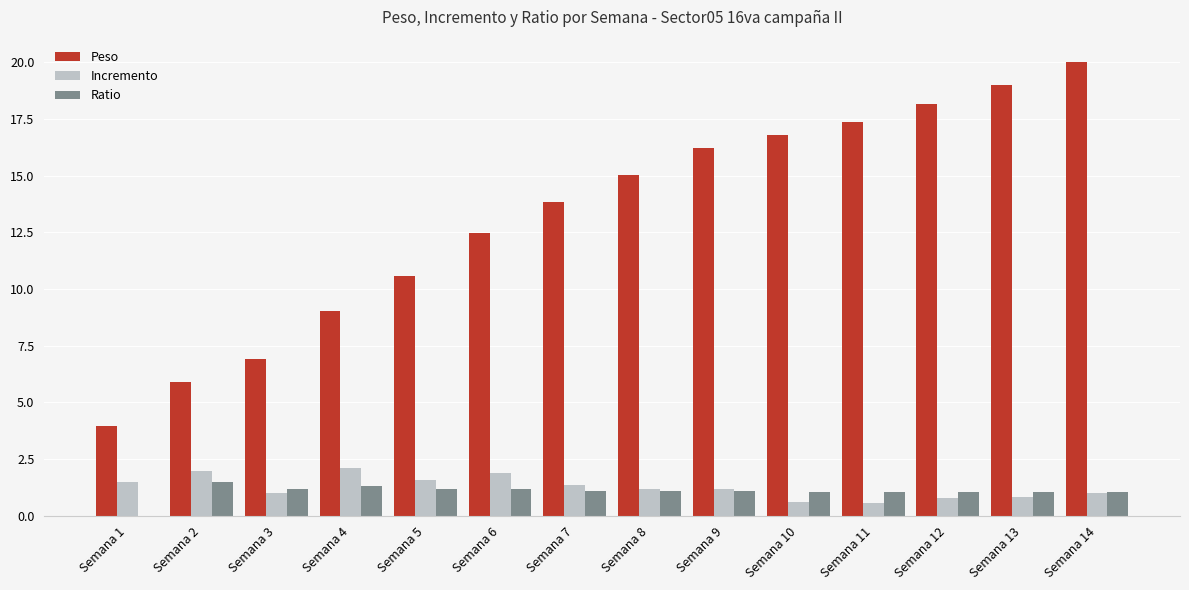

True or false: Peso has a value of 3.8 at Semana 2.

False